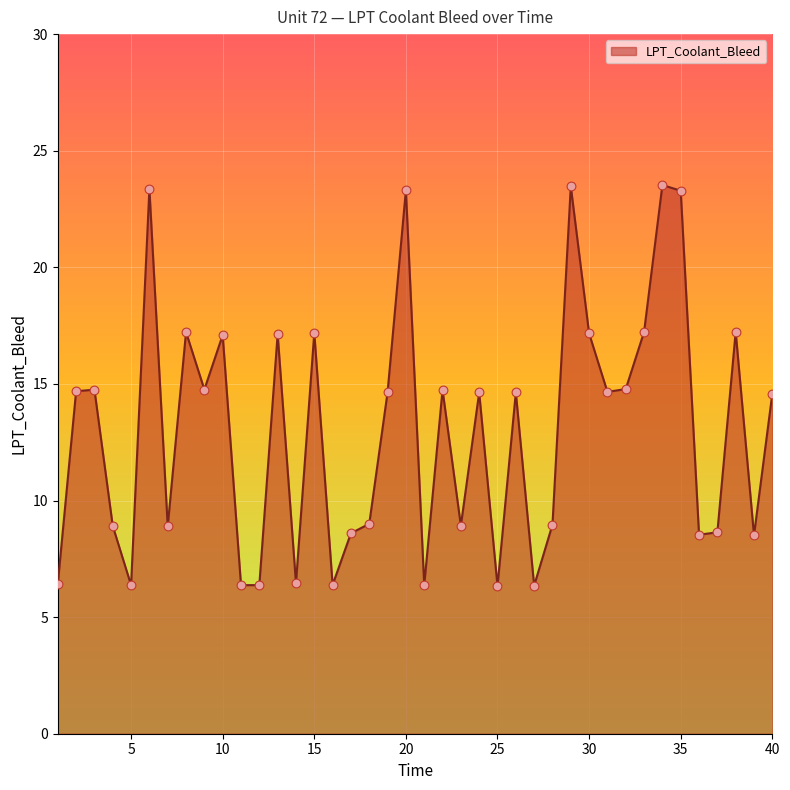

What is the difference between the maximum and minimum values?

17.2